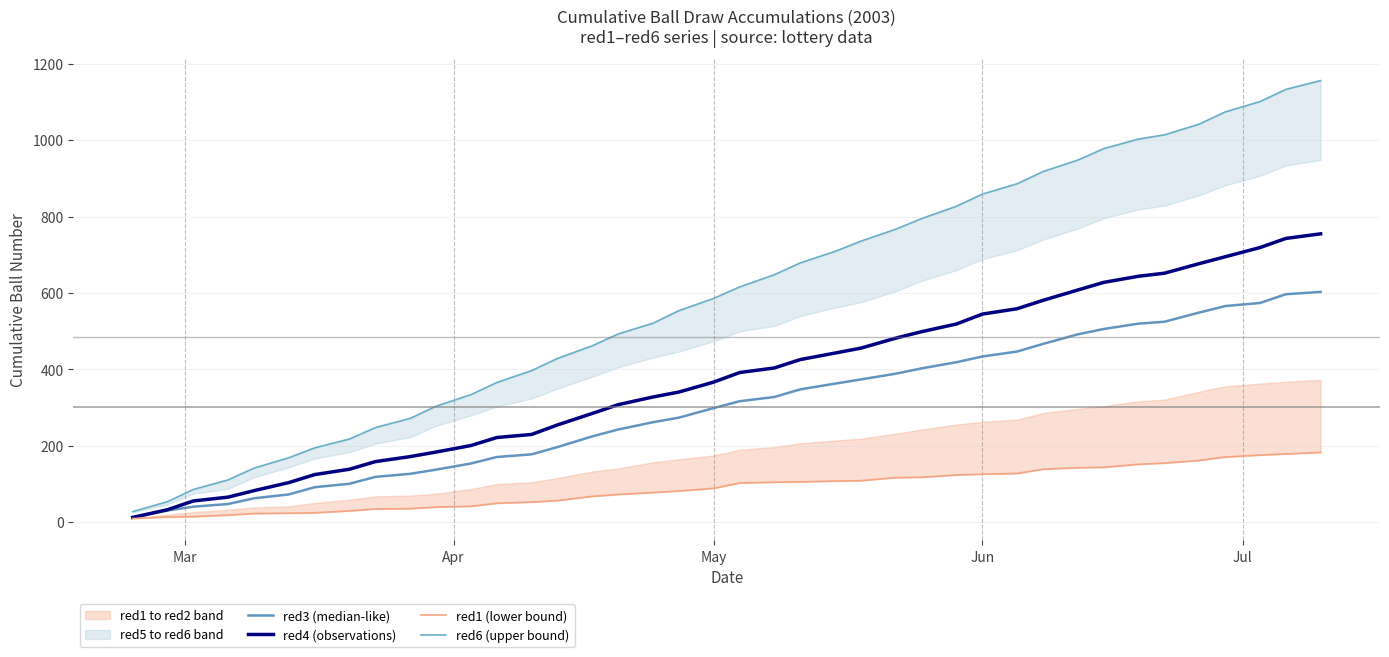

The red4 (observations) series shows 252 at 23. True or false?

False